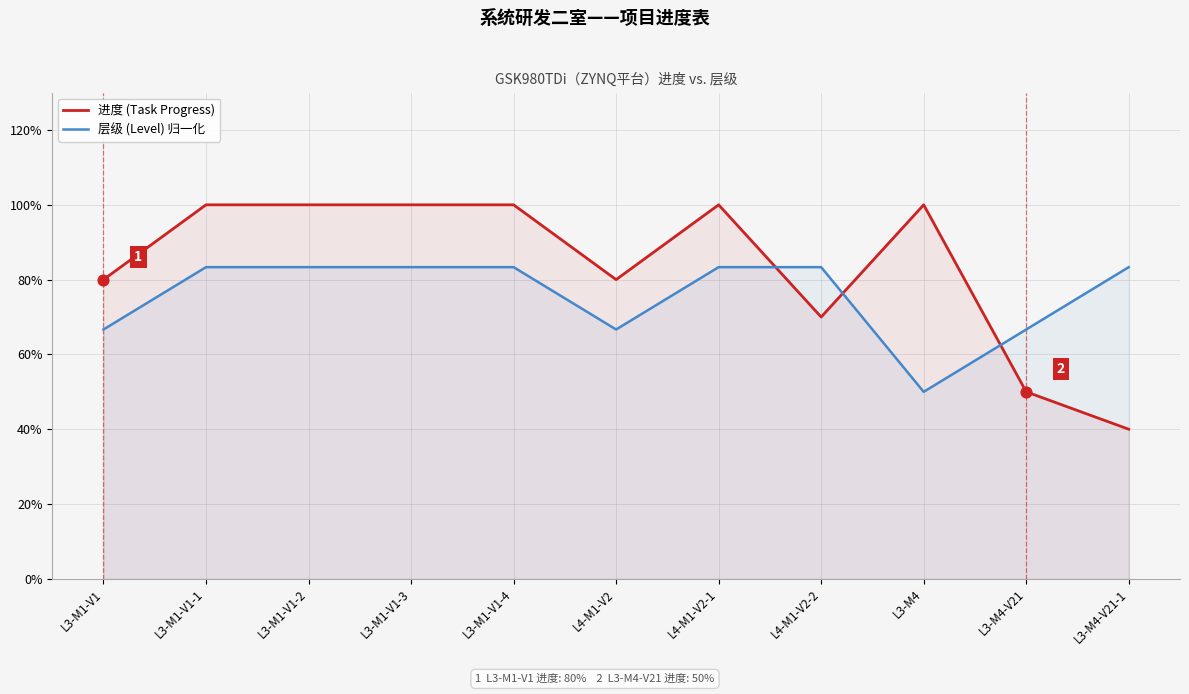

At how many categories does at least one series exceed 0?

11